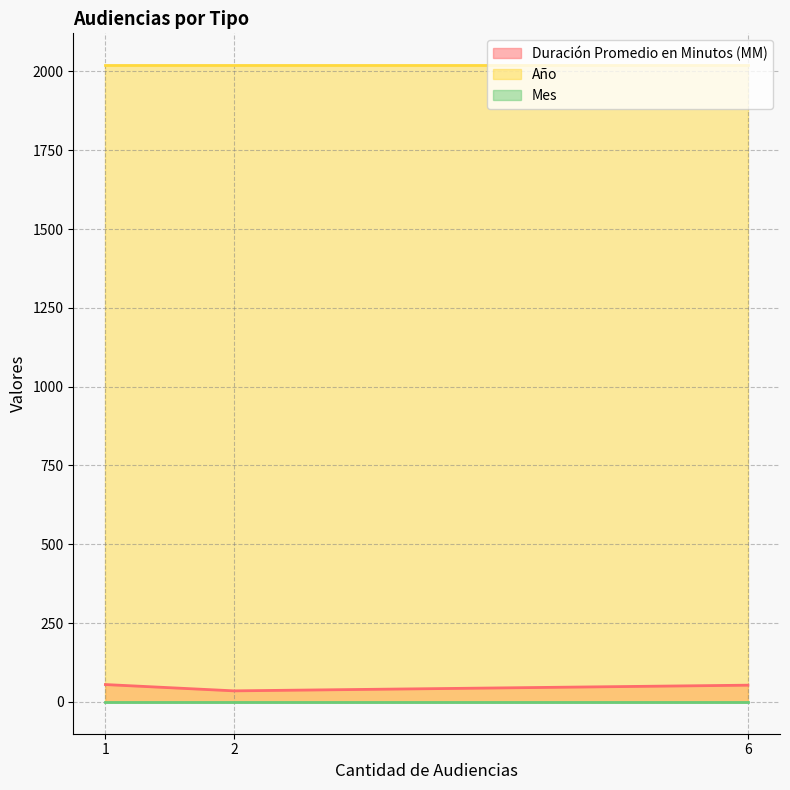

The value of Duración Promedio en Minutos (MM) at 6 is 53. True or false?

True